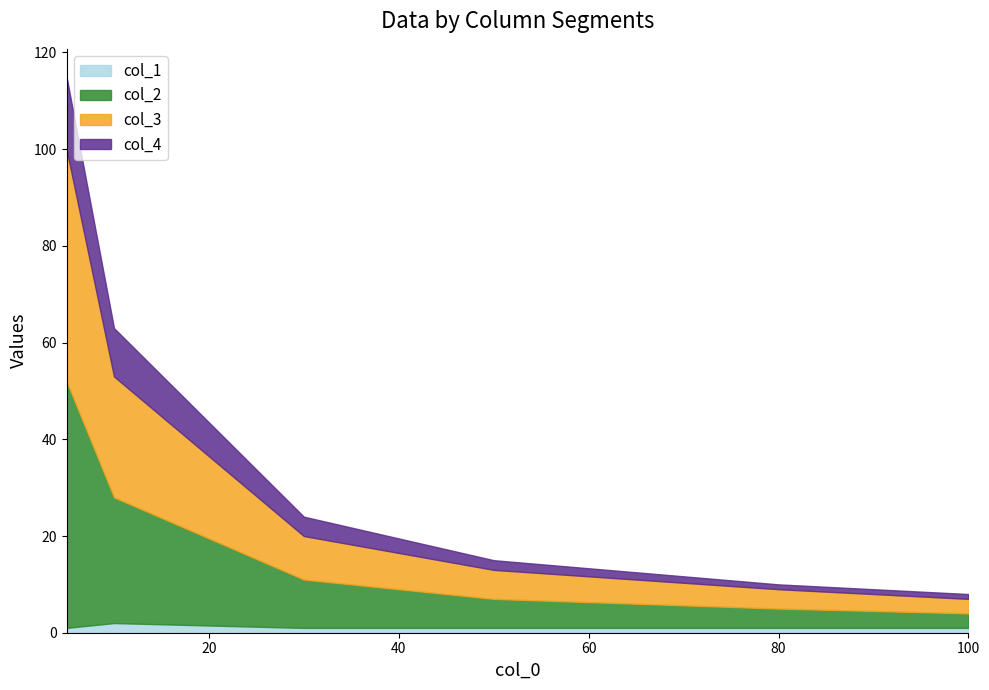

How many data points does each series have?

6